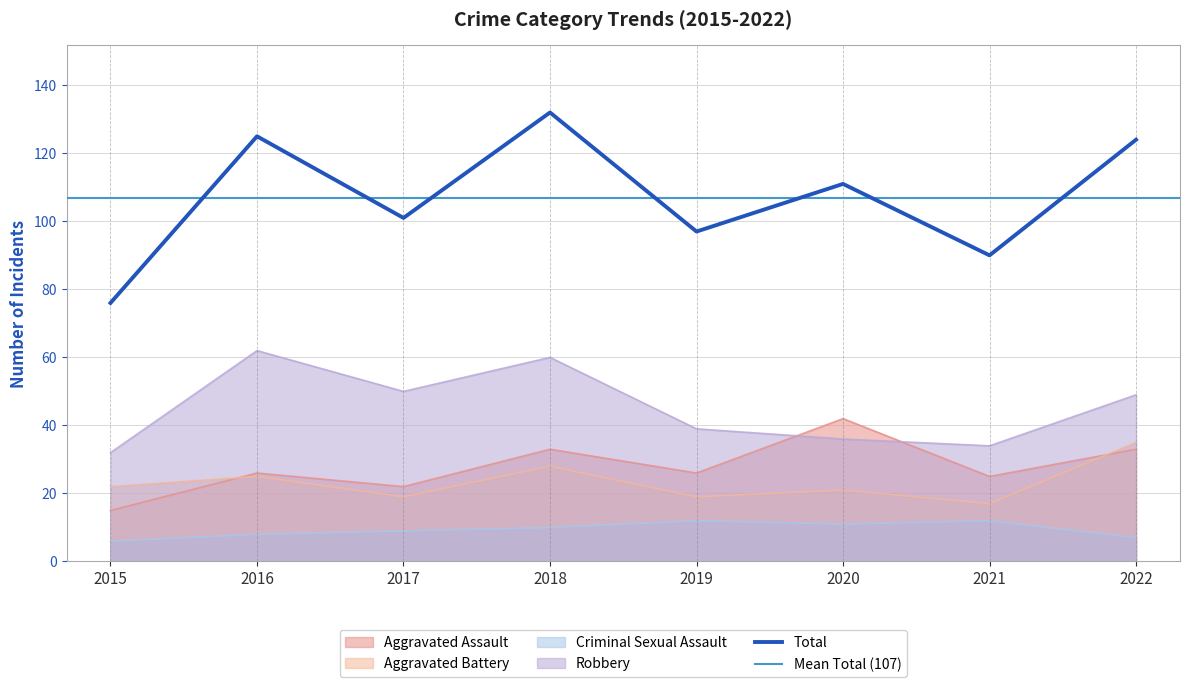

Rank the series by their maximum value, from lowest to highest.

Criminal Sexual Assault, Aggravated Battery, Aggravated Assault, Robbery, Total